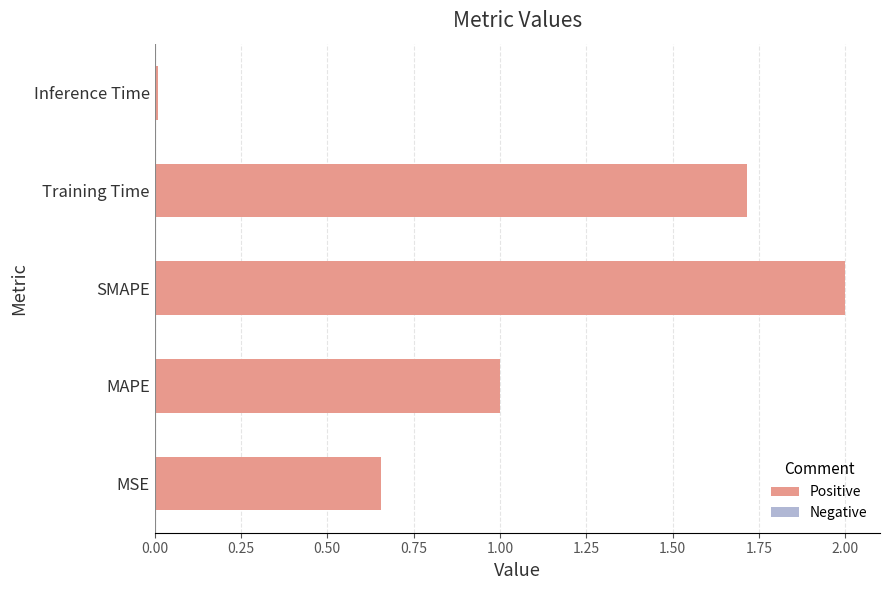

Which category has the highest value across all series?

SMAPE